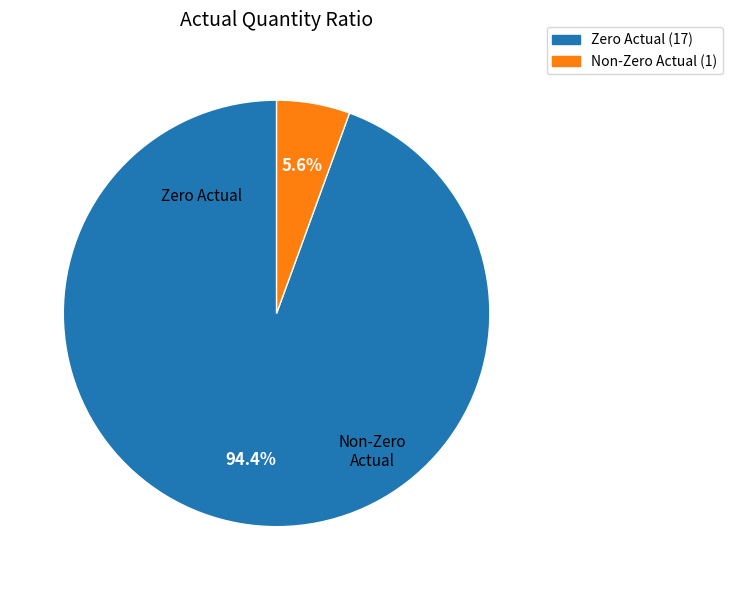

Between Non-Zero Actual (1) and Zero Actual (17), which is larger?

Zero Actual (17)